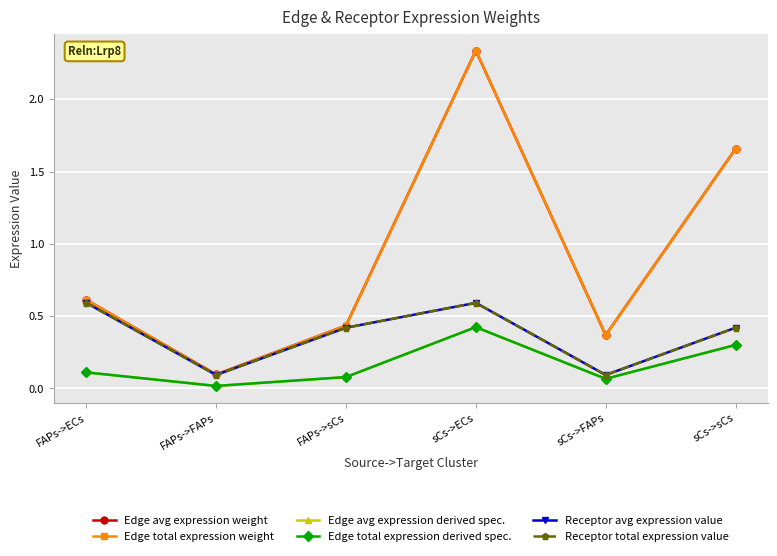

Does the chart have visible grid lines?

Yes